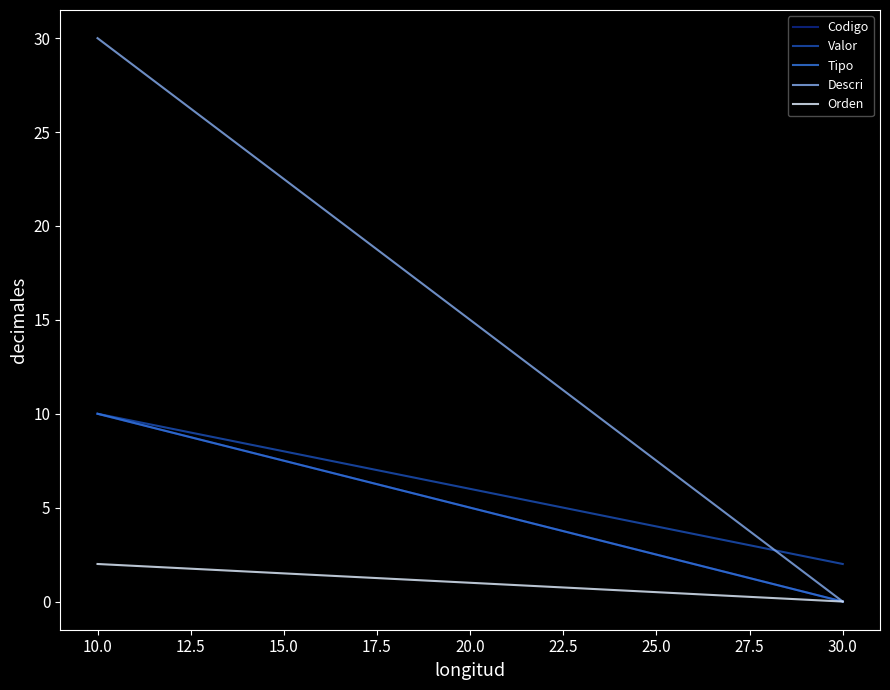

What is the approximate value of Descri at 10.0, to the nearest 10?

30